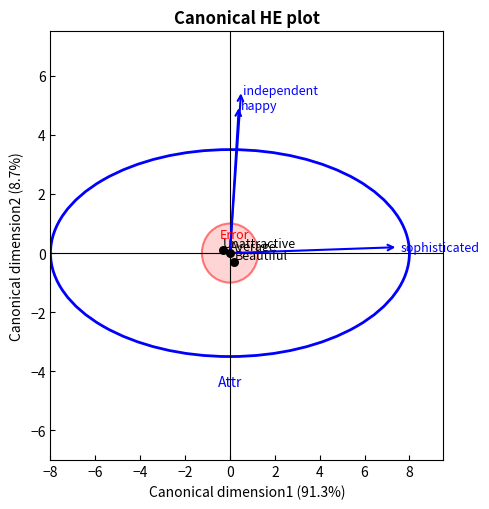

What is the range of X values (max minus min)?

0.5